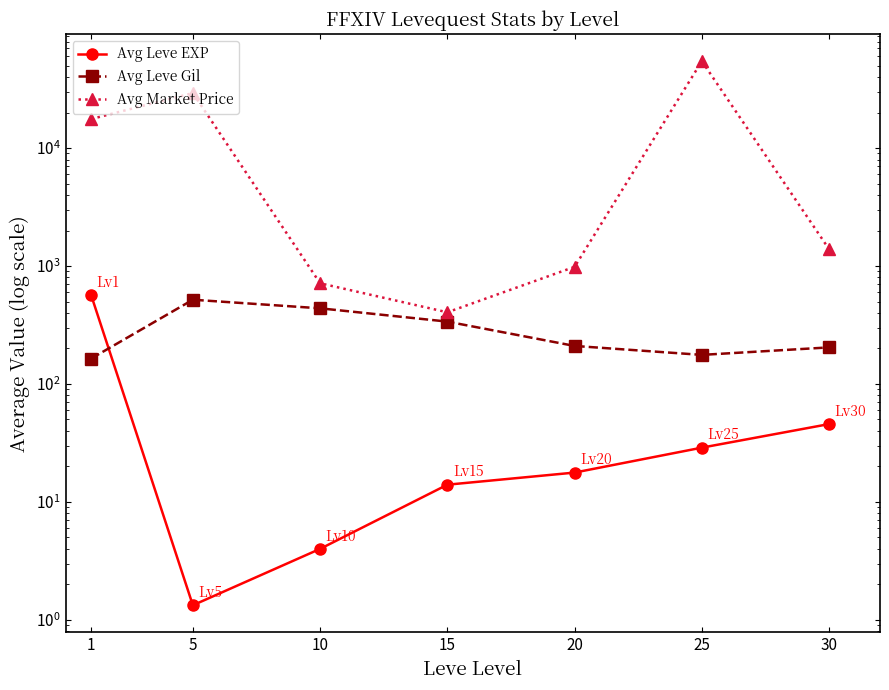

Which series has the largest range (max minus min)?

Avg Market Price